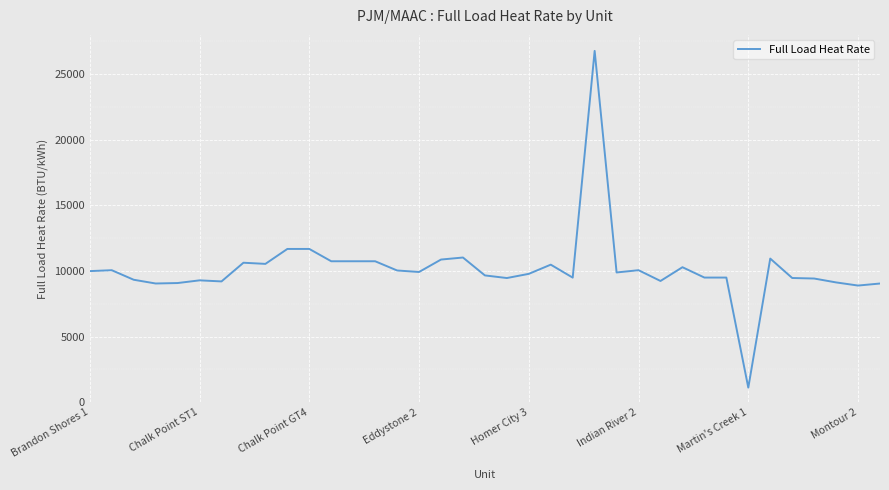

What is the difference between the maximum and minimum values?

25672